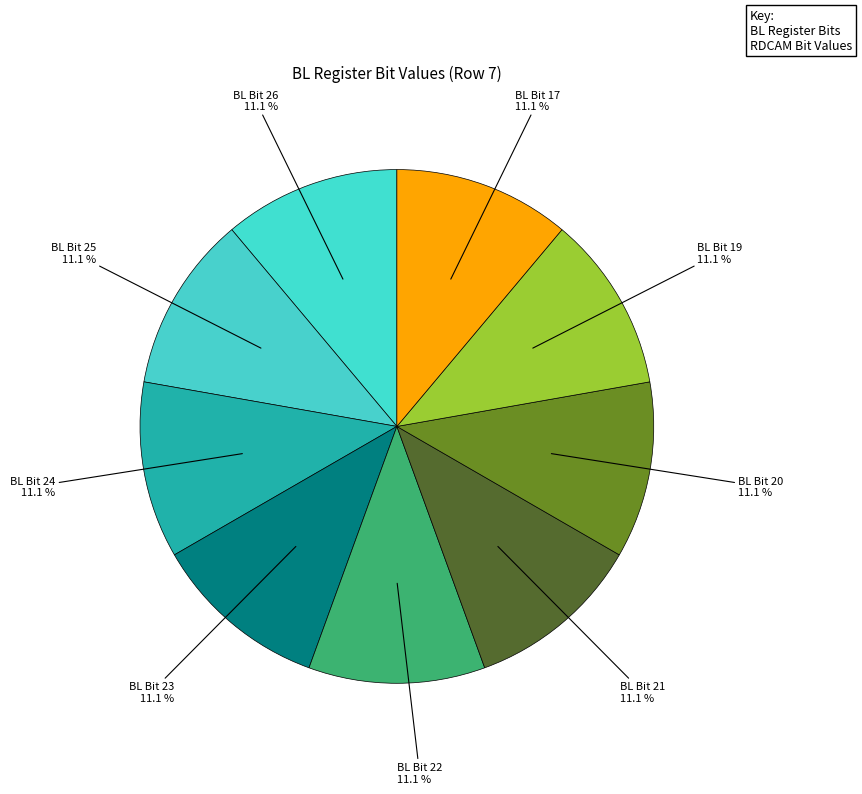

How many slices are in this pie chart?

9